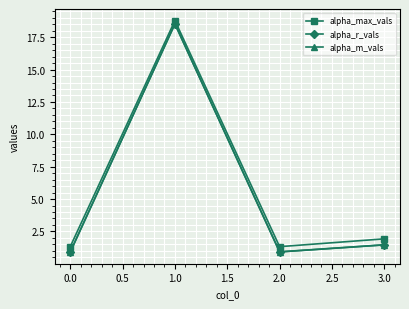

The value of alpha_m_vals at 2.0 is 0.9. True or false?

True